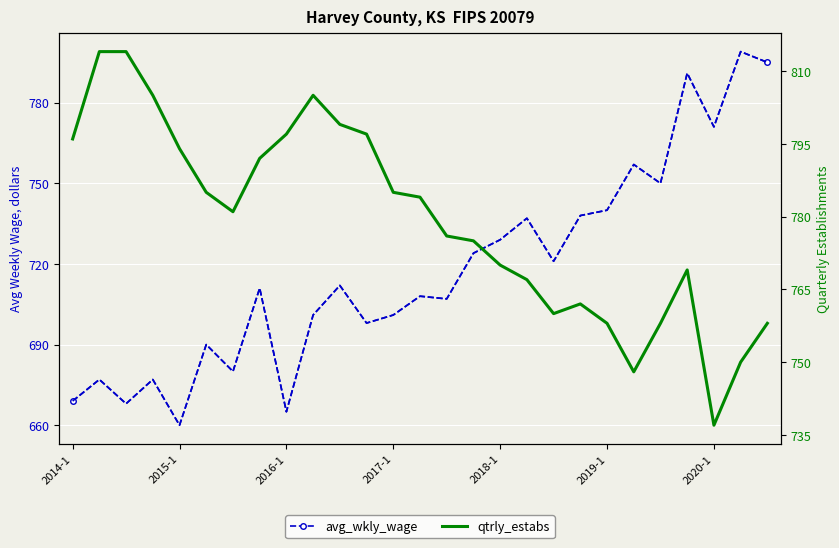

What is the value of the avg_wkly_wage point at the 9th from the left?

665